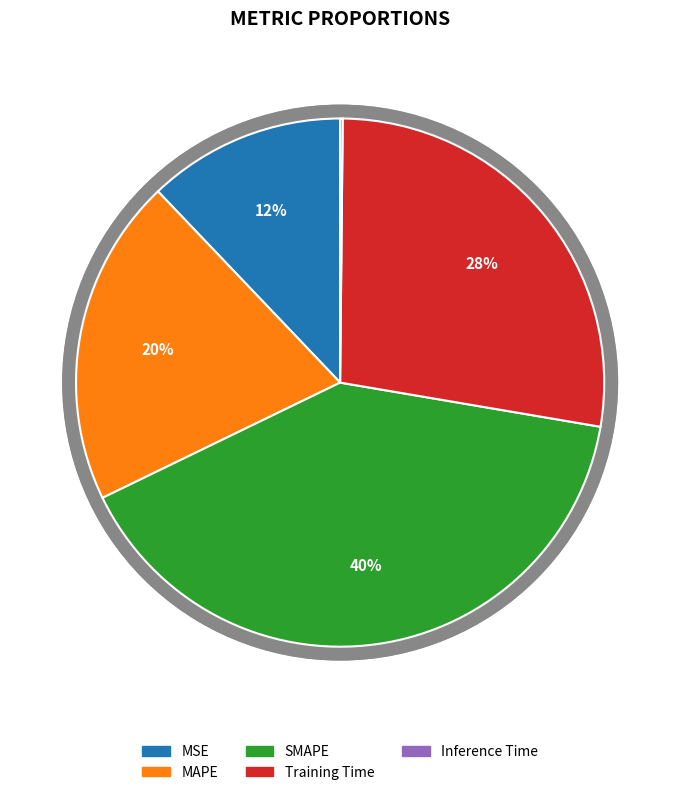

To the nearest percent, what portion does SMAPE represent?

40%